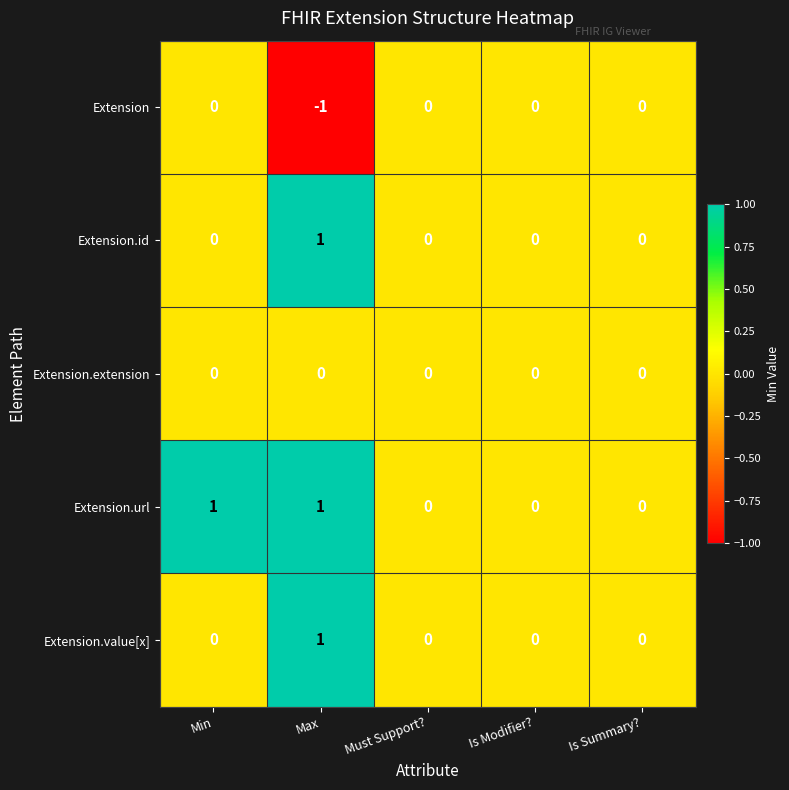

Count the Extension.url values in the range 0 to 1.

5